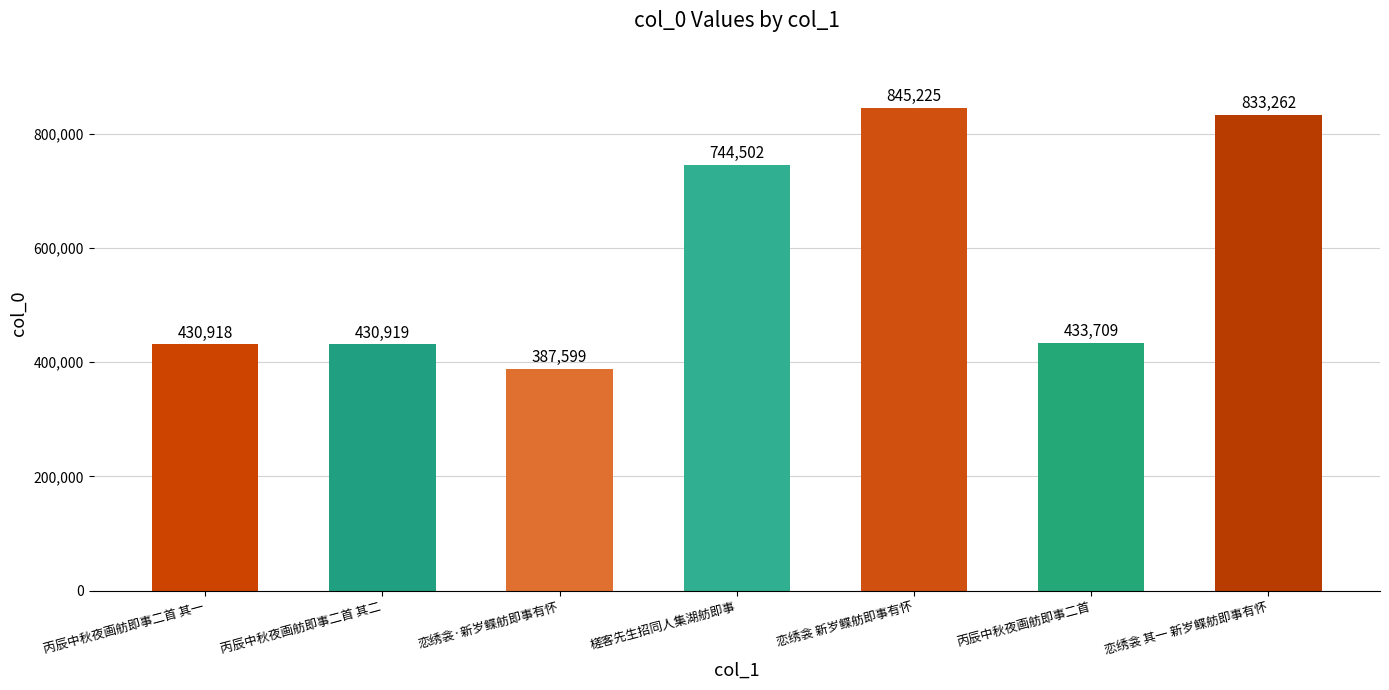

Reading right to left, list all the values displayed in this chart.

833262	433709	845225	744502	387599	430919	430918